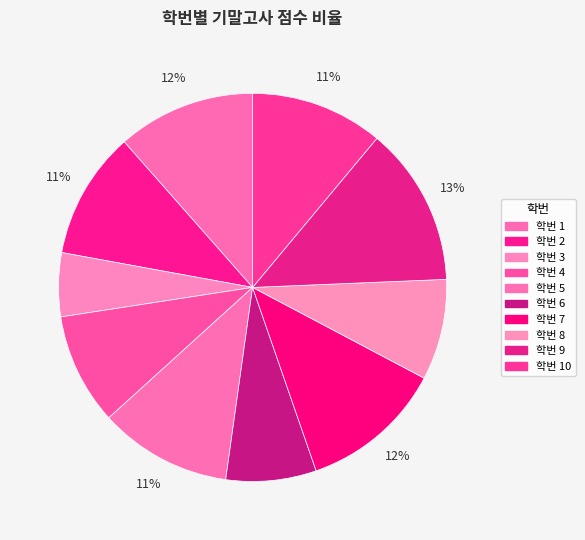

Count the number of slices in the pie.

10